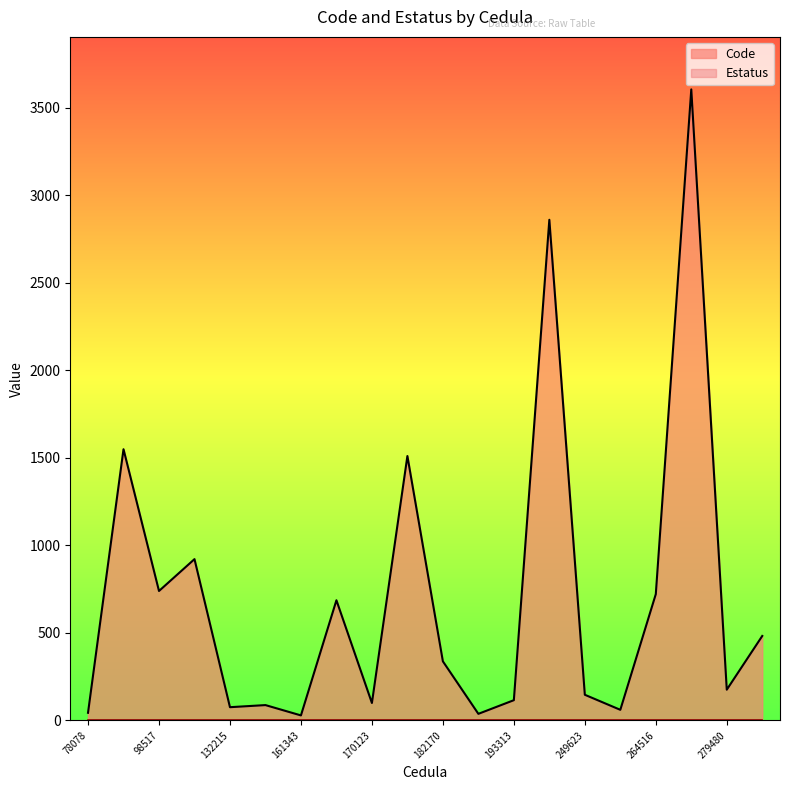

How many points are higher than both their immediate neighbors (excluding endpoints)?

7